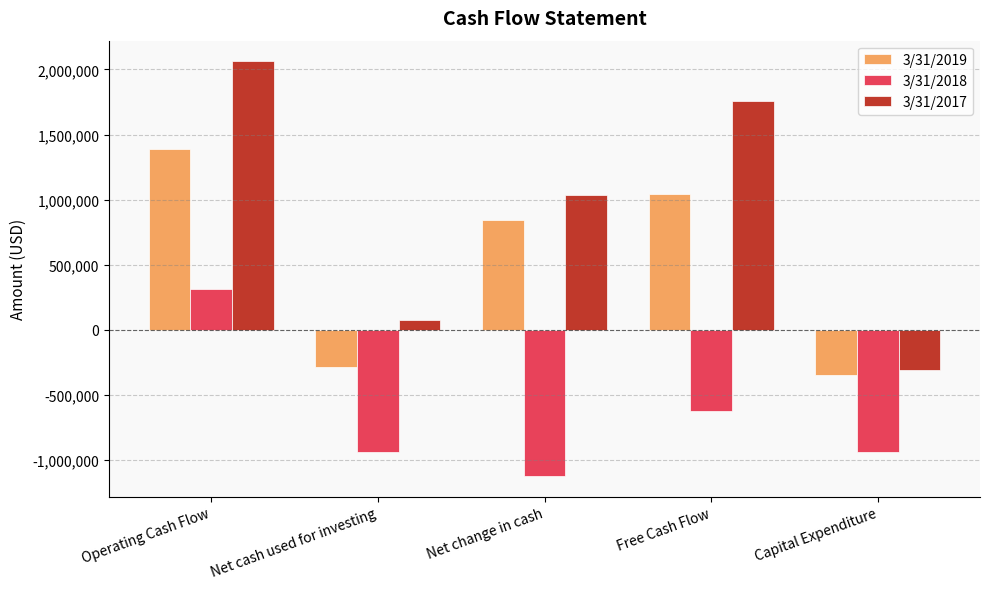

What is the difference between the maximum and second lowest values in the 3/31/2019 series?

1672707